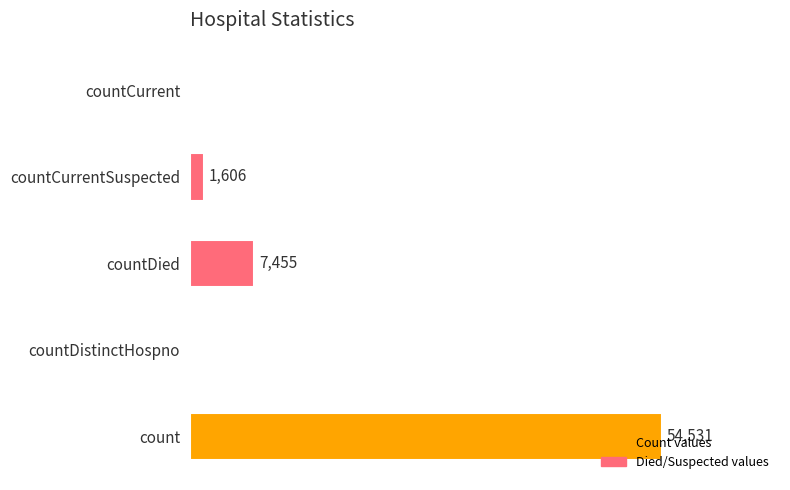

Where is the data nearest to the value 27265?

countDied